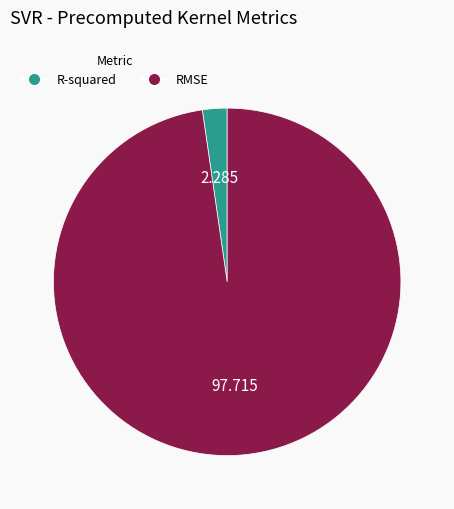

Is there any slice that represents more than half of the pie?

Yes